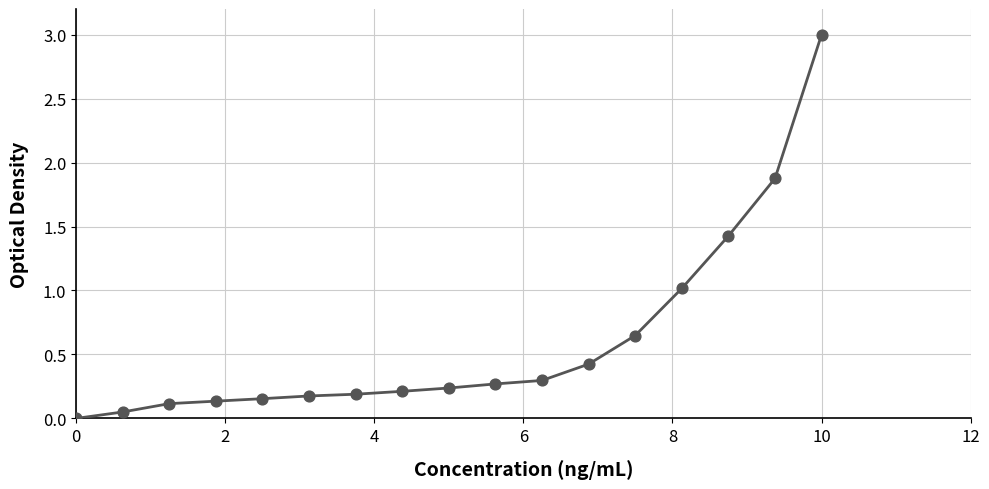

What is the maximum value shown in the chart?

3.0